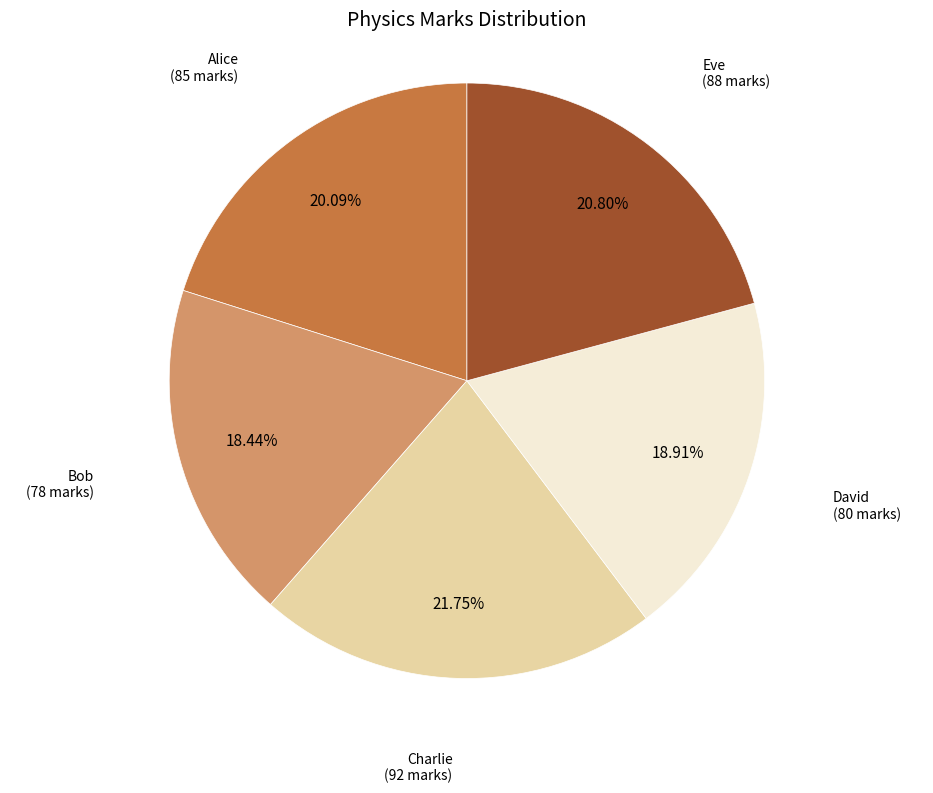

Approximately how many times larger is the value at David compared to Eve?

0.9